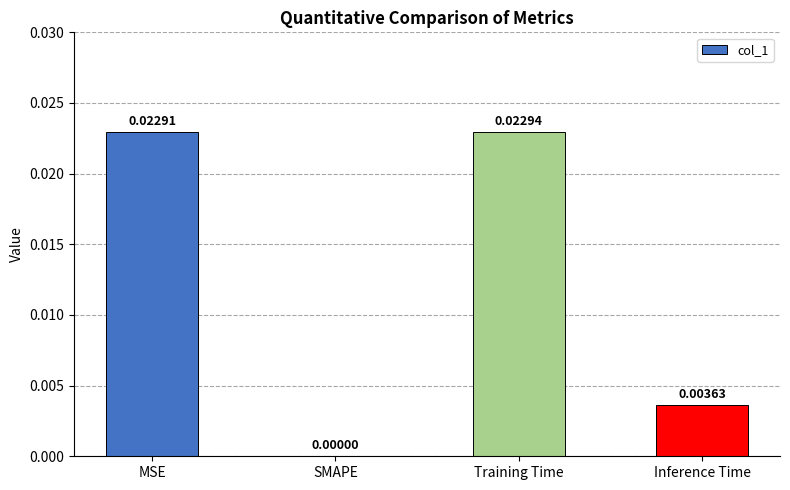

Where is the data nearest to the value 0?

SMAPE